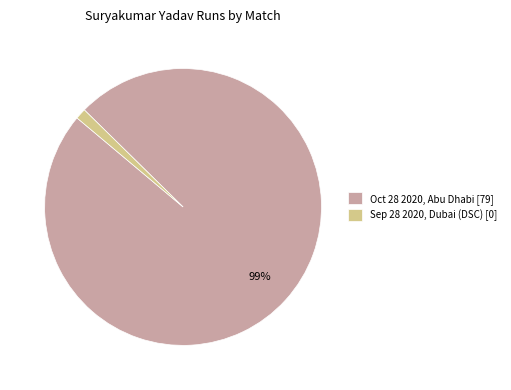

To the nearest percent, what percentage of the pie is Oct 28 2020, Abu Dhabi [79]?

99%